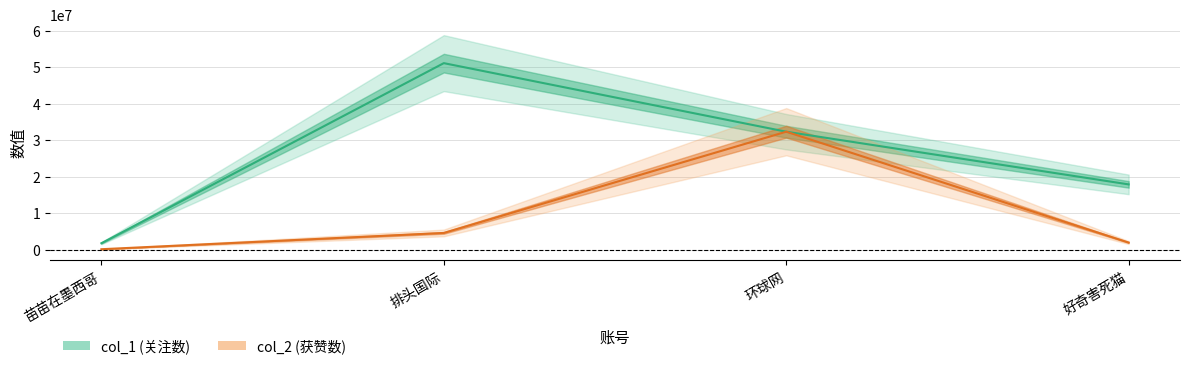

True or false: col_1 and col_2 cross at least once.

False